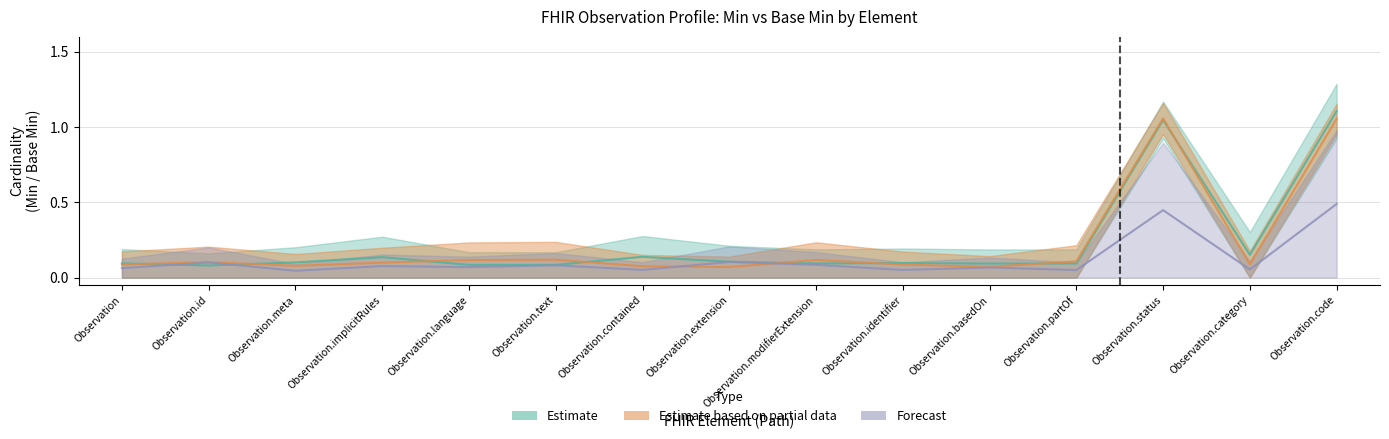

What is the highest value of the Estimate series?

1.1